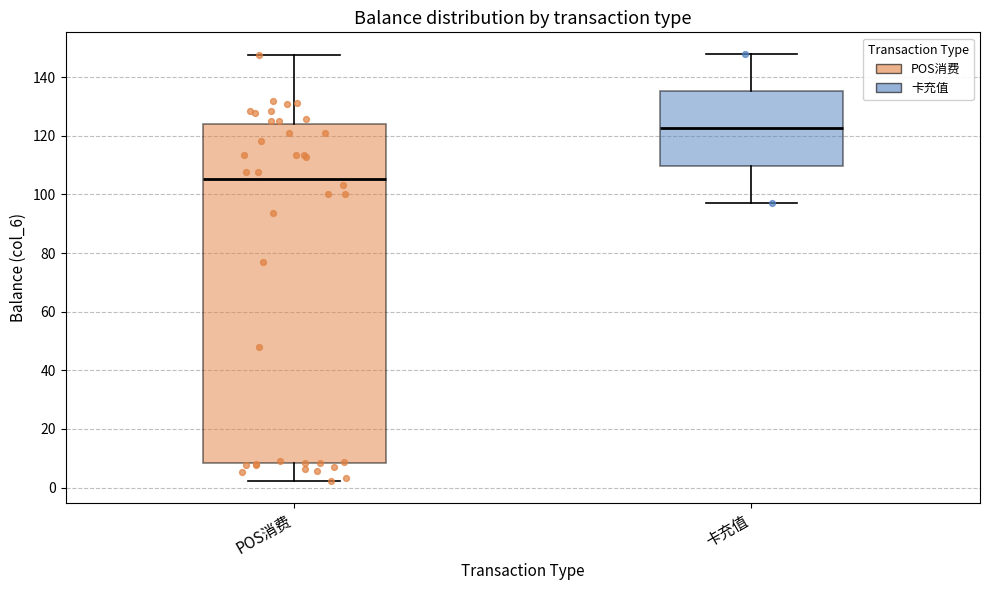

Comparing the boxes themselves (not the whiskers), which one is the tallest?

POS消费